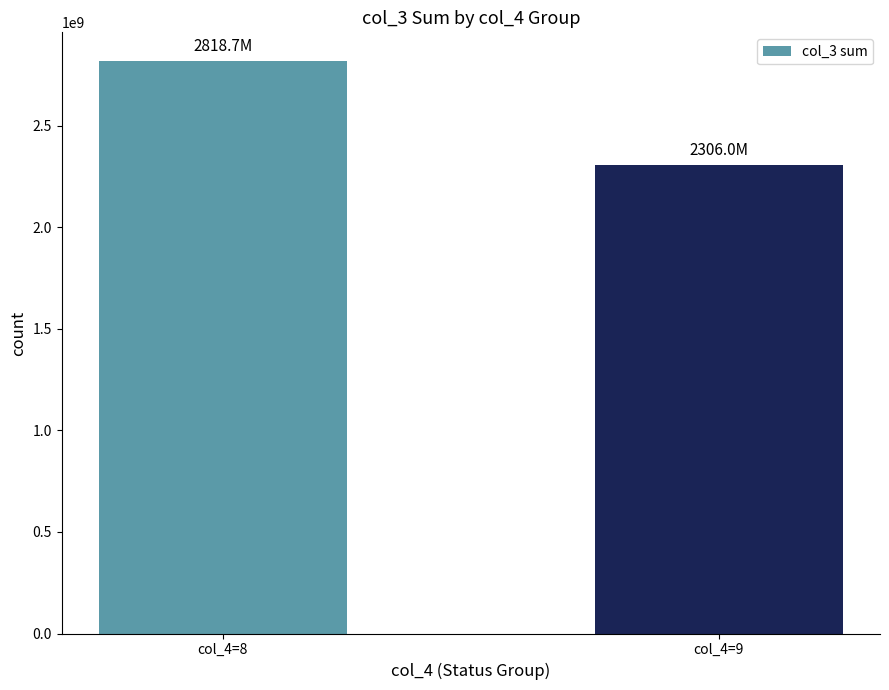

The chart shows a value of 2818731688 at col_4=8. True or false?

True